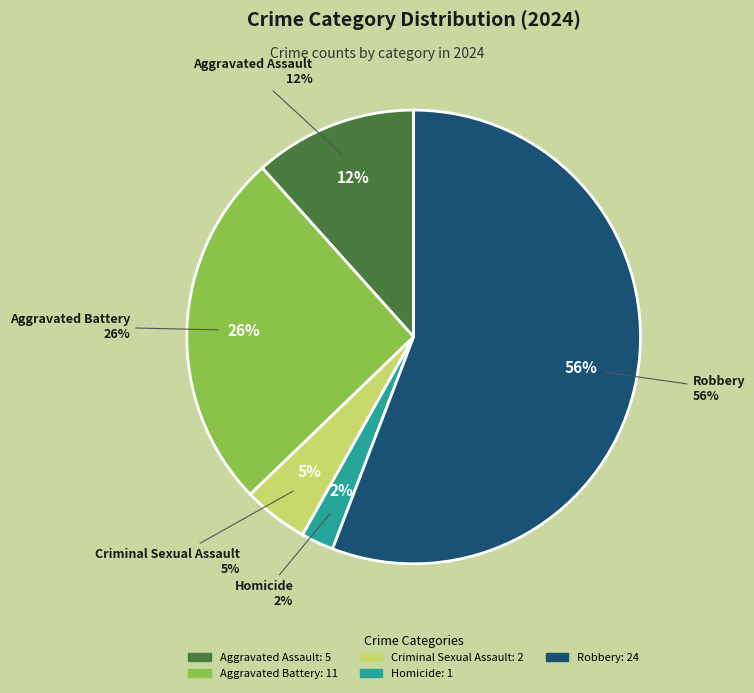

To the nearest percent, what is the difference between the Criminal Sexual Assault and Aggravated Assault slice percentages?

7%